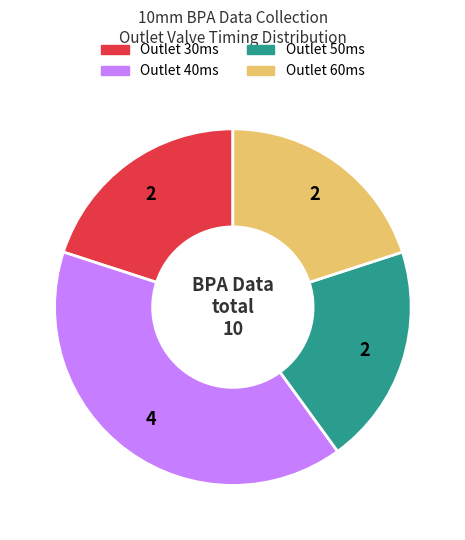

Is there a majority slice in this chart?

No